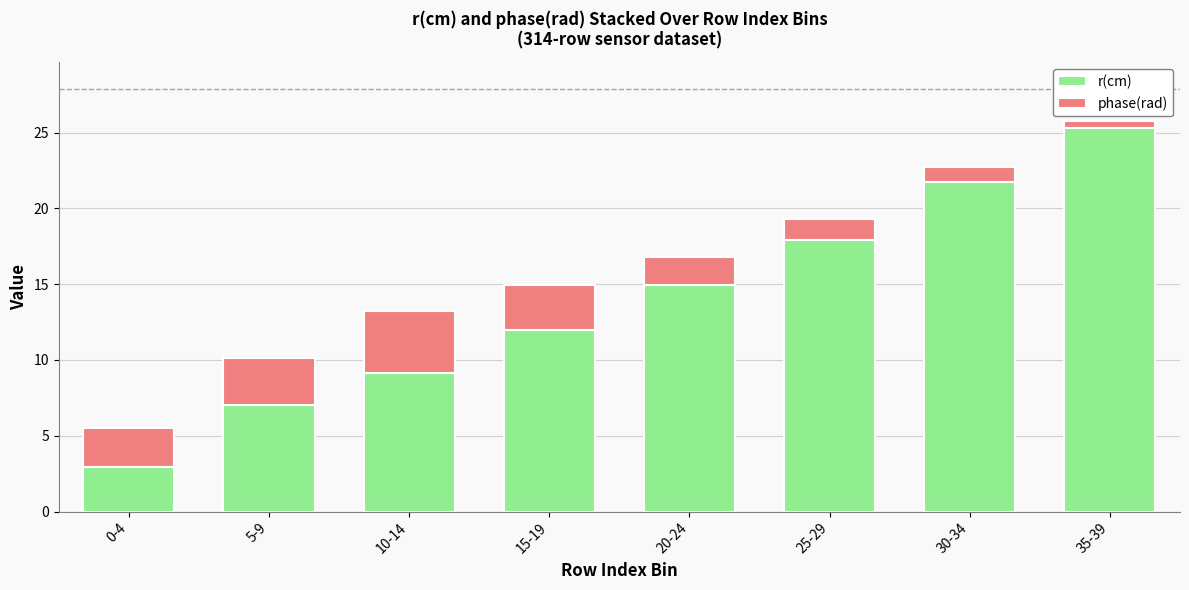

At which category is the sum across all series the highest?

35-39